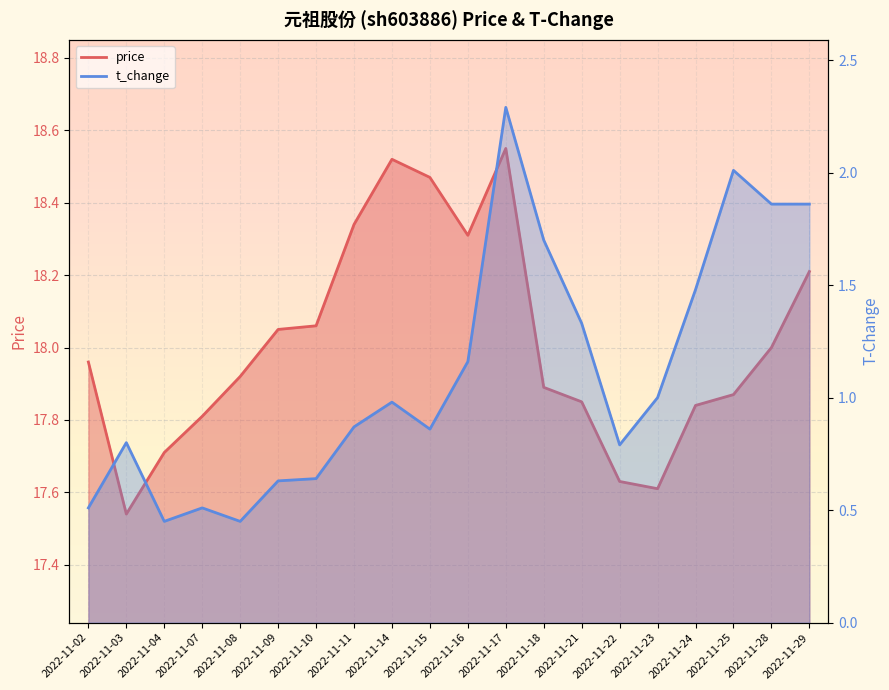

Where is the first local minimum for price?

2022-11-03